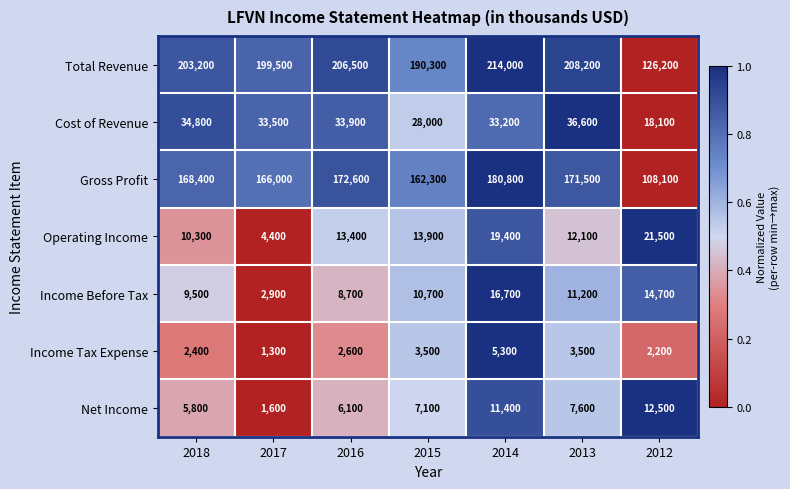

Which series has the widest spread of values?

Total Revenue